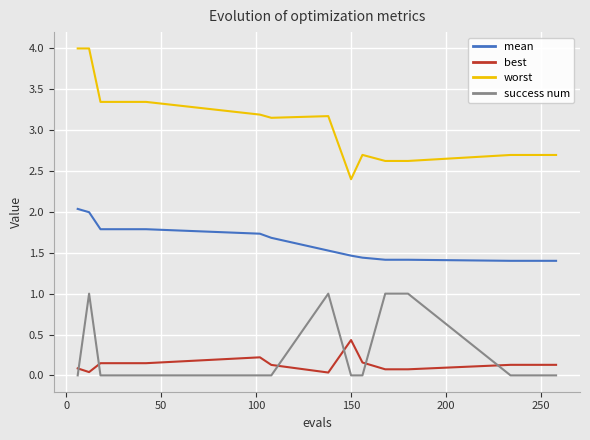

True or false: success num has more than 0 points higher than both neighbors.

True